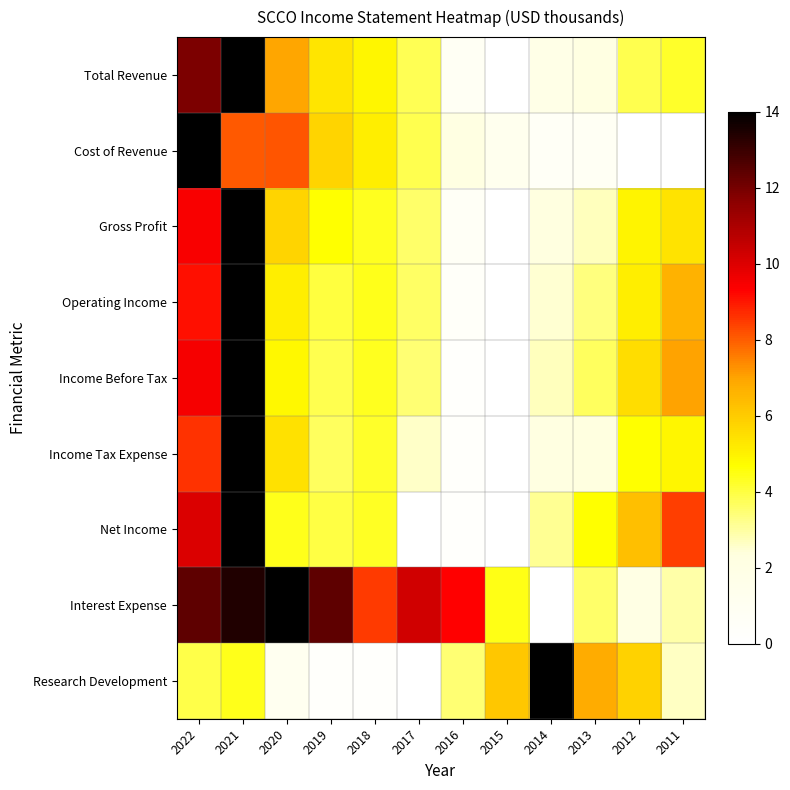

What is the spread (max minus min) of values at 2015?

6.1